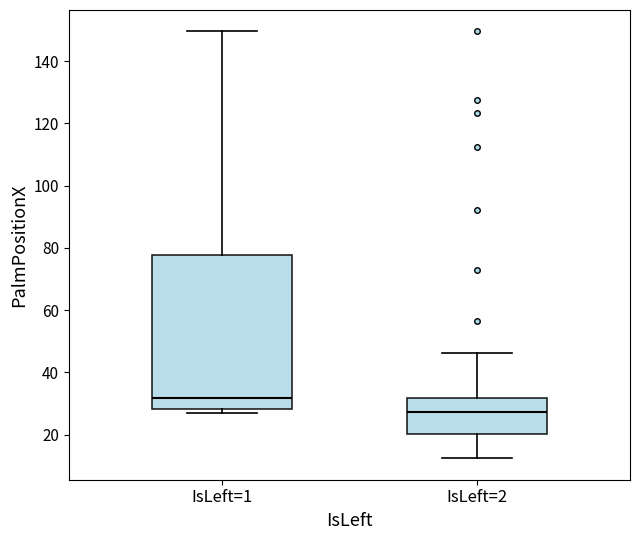

Reading left to right, read every box against the y-axis: the position of its median line, the range the box covers, and the ends of its whiskers. The values are not printed on the chart, so give them approximately, as read against the axis.

IsLeft=1: median 32, box 28 to 78, whiskers 28 (just below the box's lower edge) to 150
IsLeft=2: median 28, box 20 to 32, whiskers 12 to 46